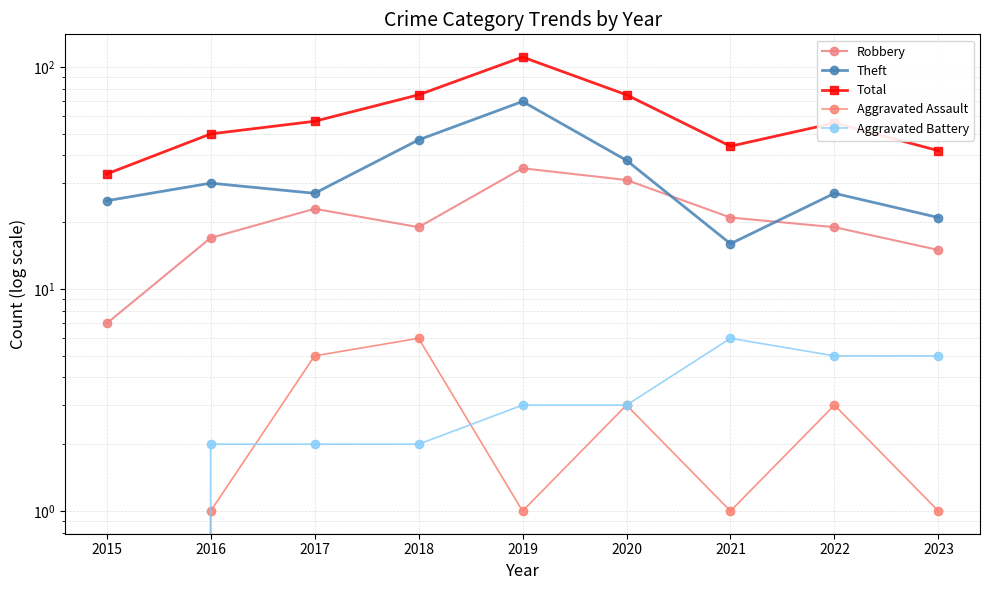

True or false: Robbery has more than 2 points higher than both neighbors.

False